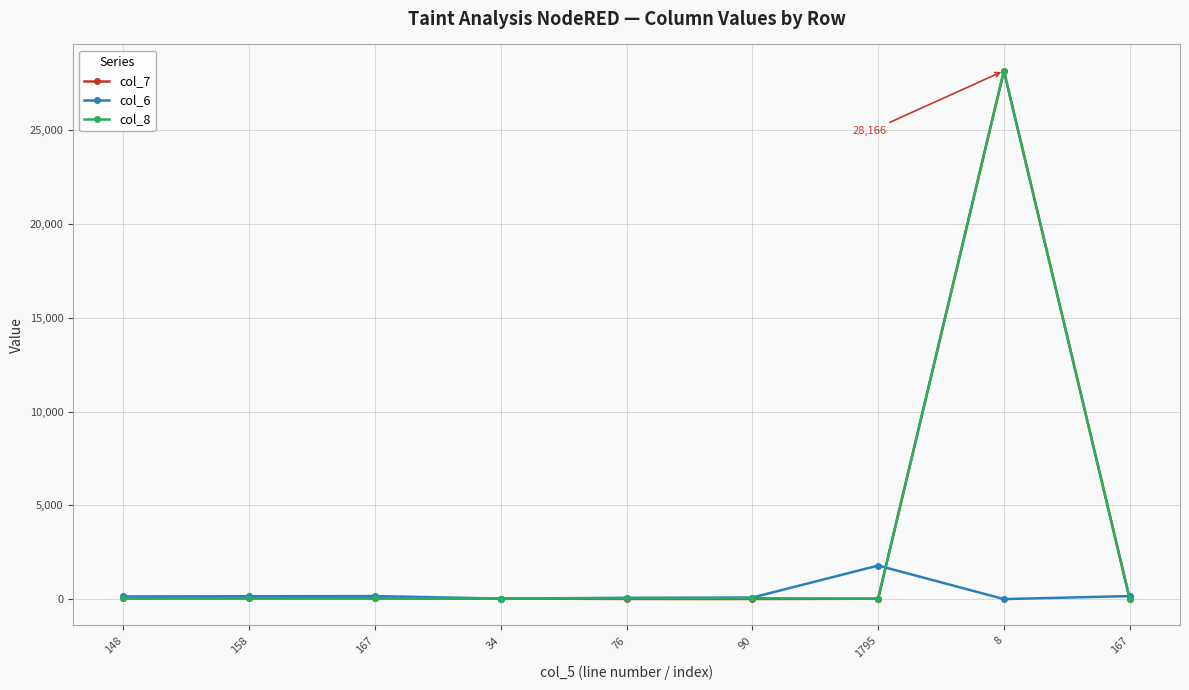

At which category does col_8 reach its first local valley?

158